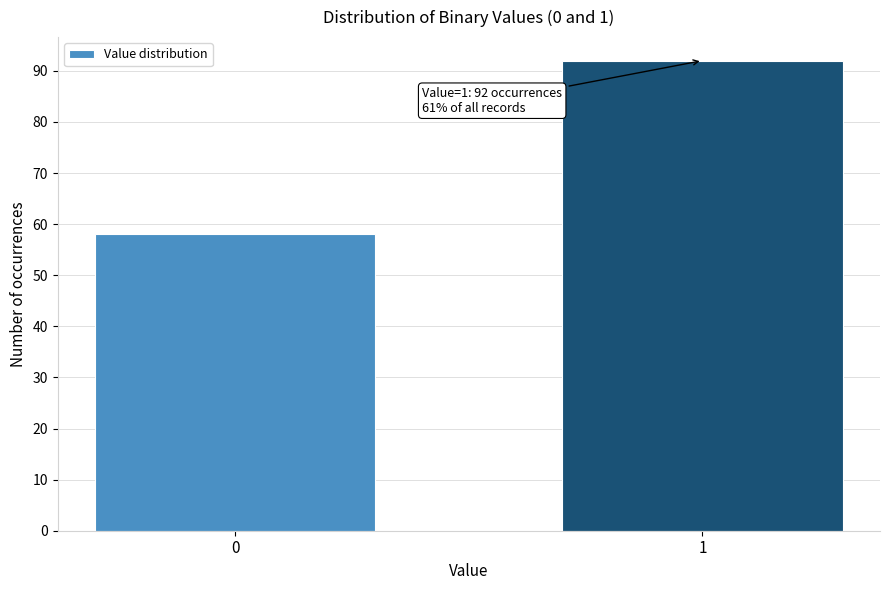

Reading left to right, list all the values displayed in this chart.

0=58	1=92